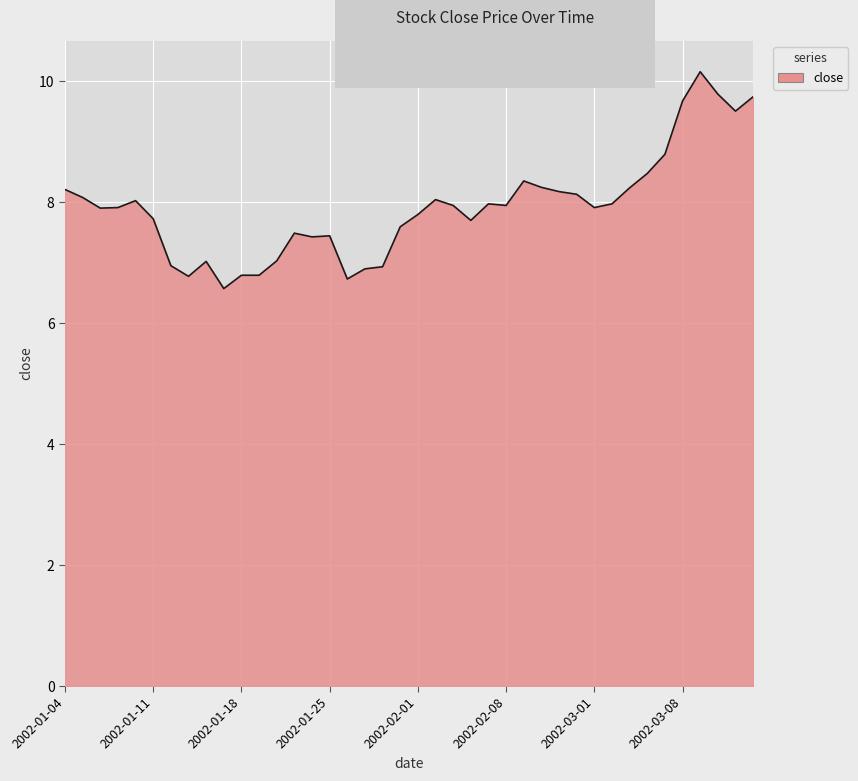

What is the greatest value displayed?

10.2